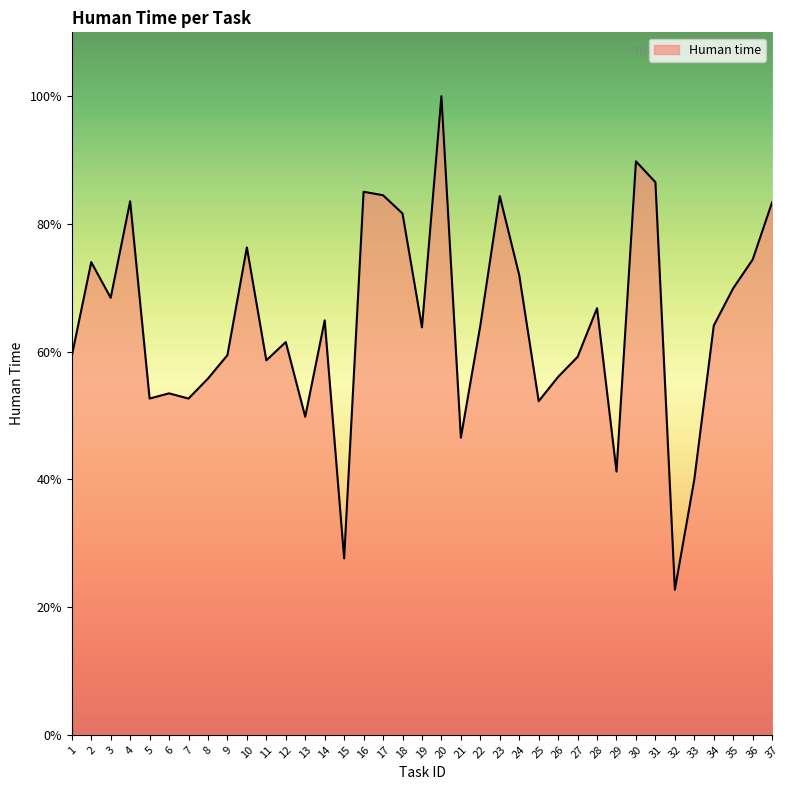

Does the chart have visible grid lines?

No